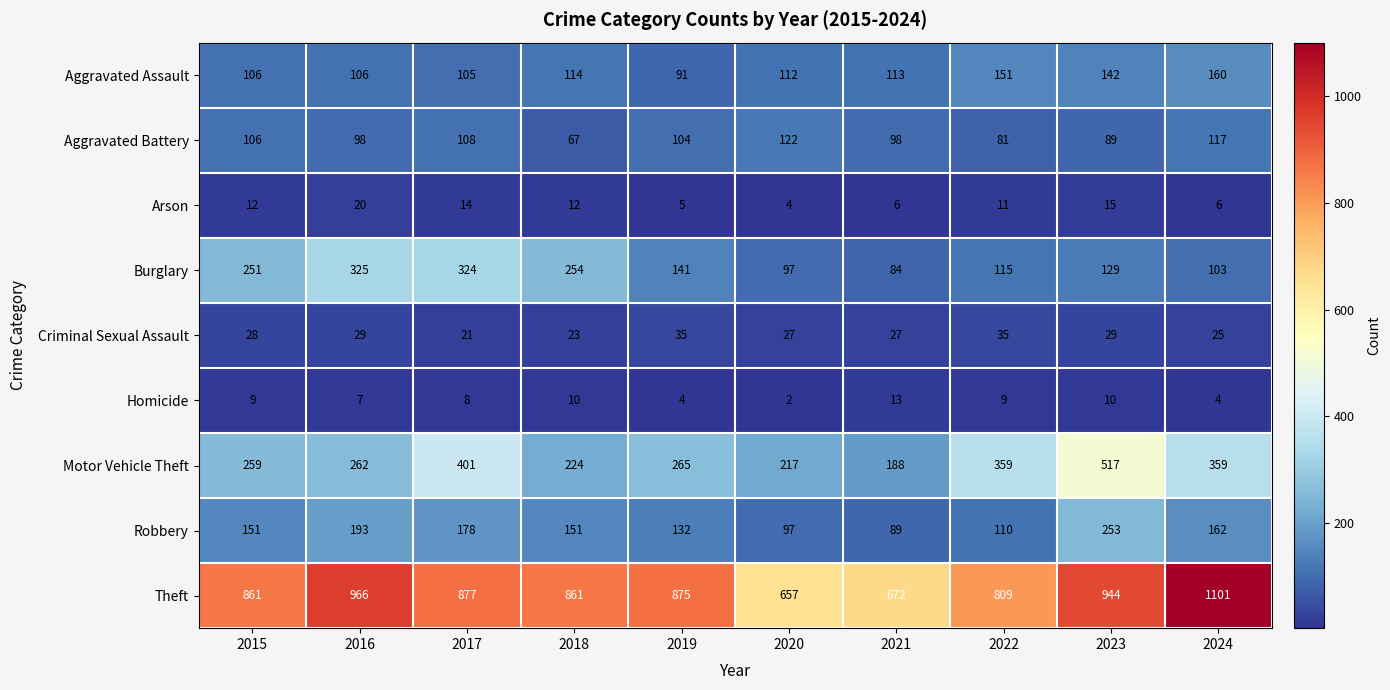

Which series has the largest total across all categories?

Theft